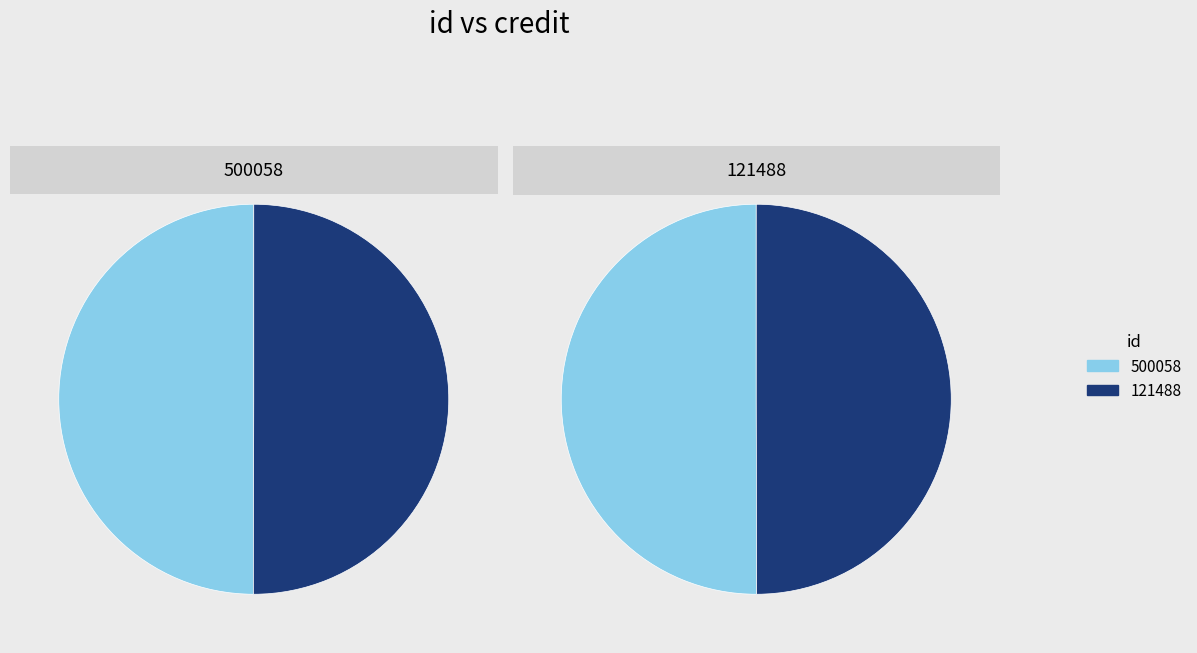

Is it true that 1 is 55% of the pie?

False